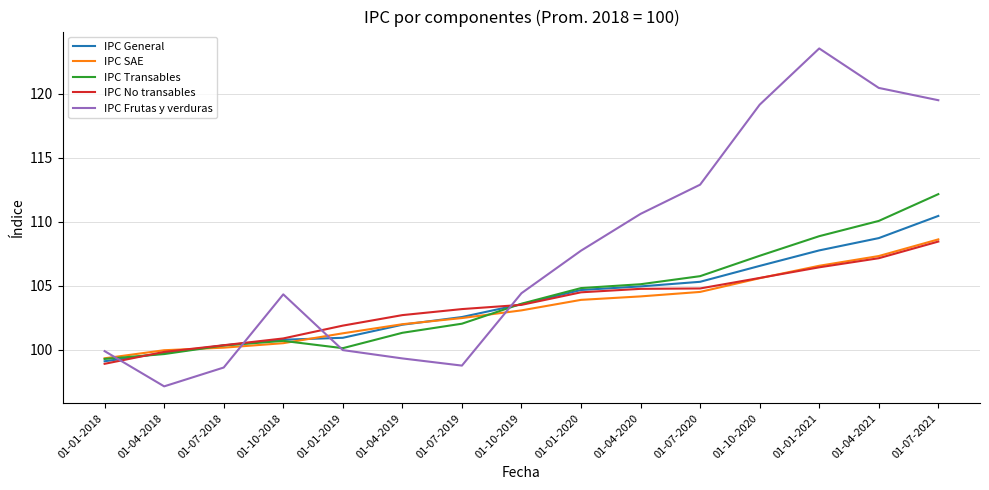

Which series ends up on top after the final intersection of IPC Frutas y verduras and IPC No transables?

IPC Frutas y verduras